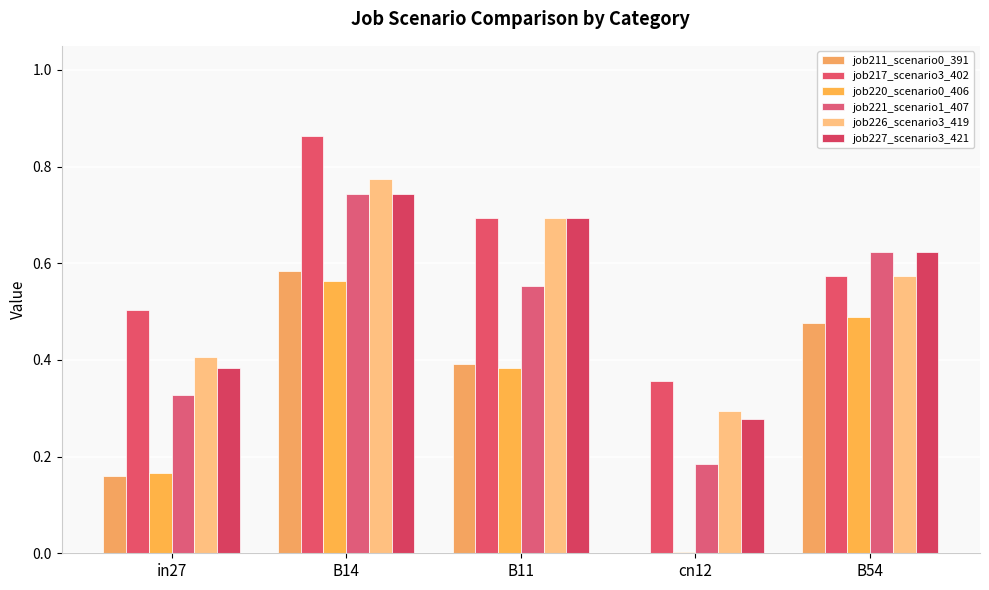

Is the value of job217_scenario3_402 at in27 greater than the value of job211_scenario0_391 at B11?

Yes